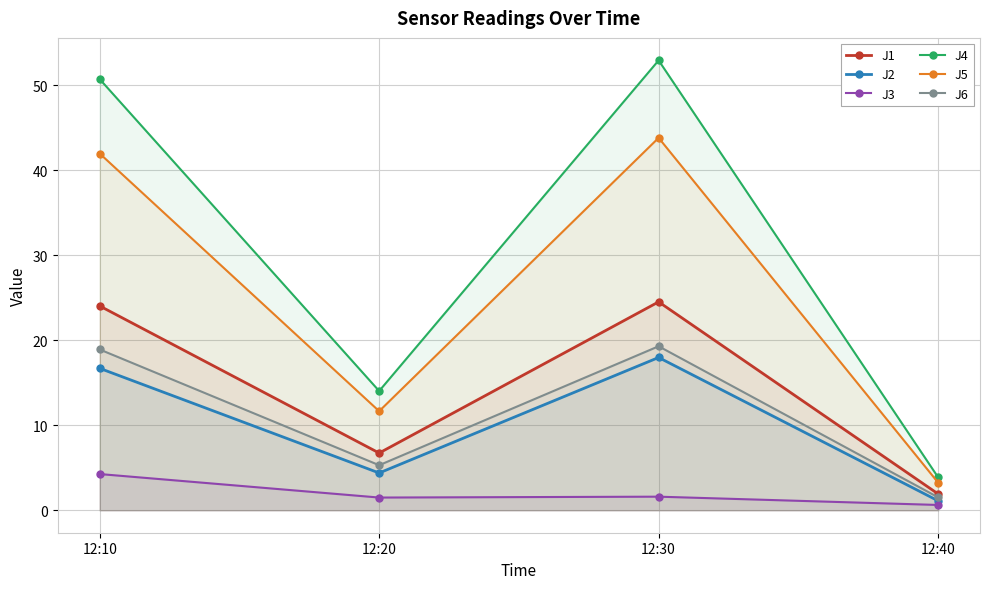

What is the value of the J2 point at the 3rd from the left?

18.0